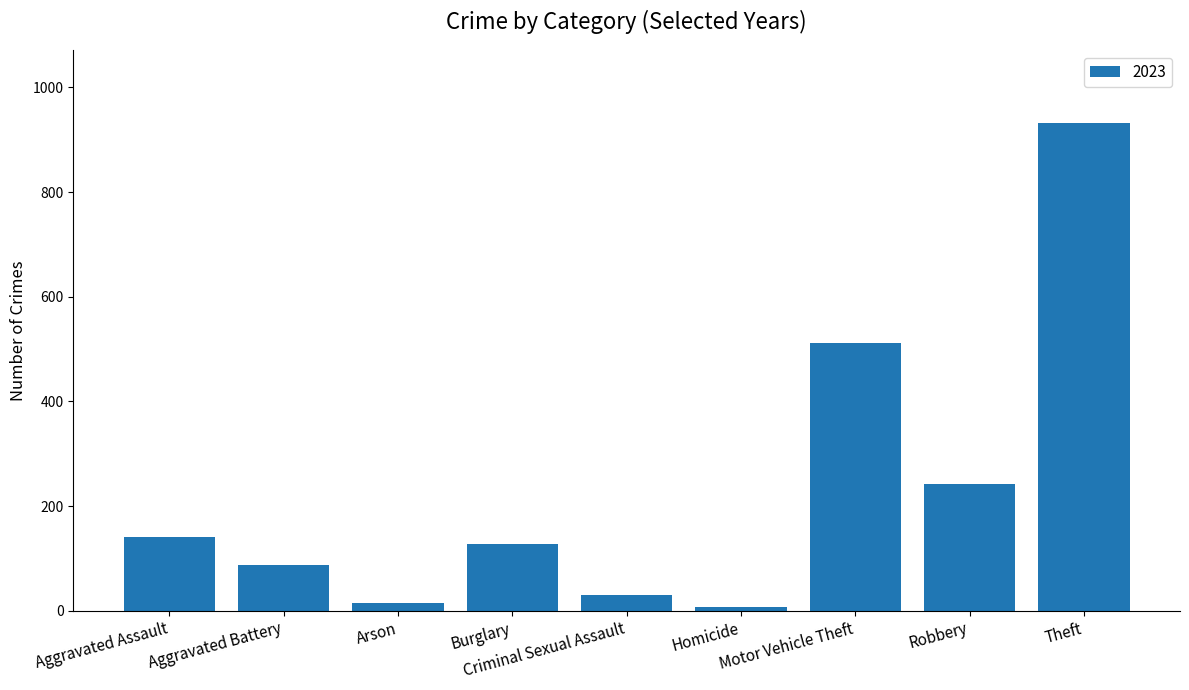

Which category has the highest value across all series?

Theft